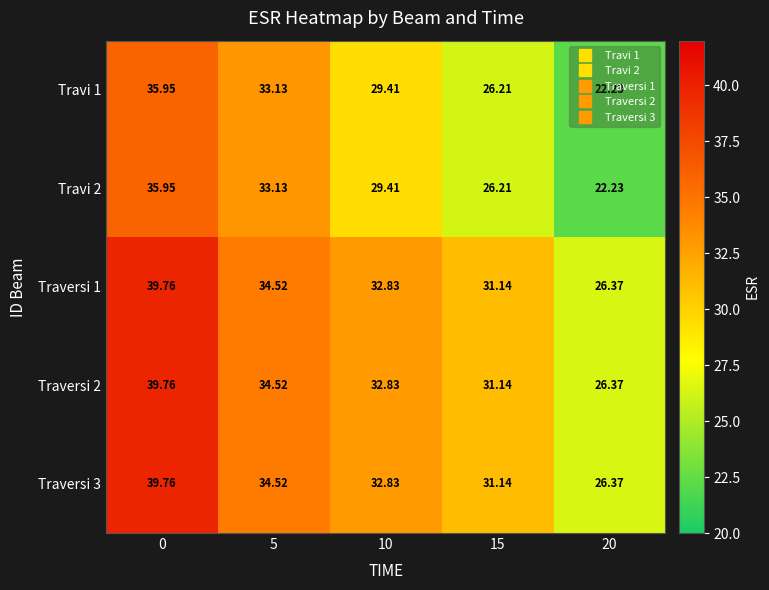

Is the value of Travi 2 at 10 greater than the value of Traversi 1 at 15?

No